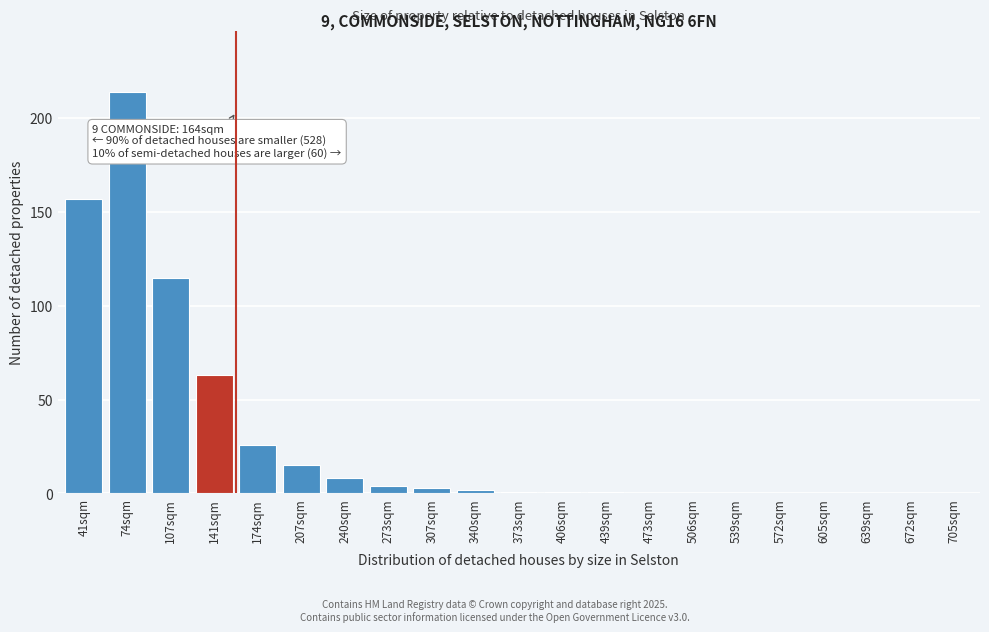

Reading left to right, extract all data points from this chart.

41sqm=157	74sqm=214	107sqm=115	141sqm=63	174sqm=26	207sqm=15	240sqm=8	273sqm=4	307sqm=3	340sqm=2	373sqm=1	406sqm=1	439sqm=1	473sqm=0	506sqm=0	539sqm=0	572sqm=0	605sqm=0	639sqm=0	672sqm=0	705sqm=0